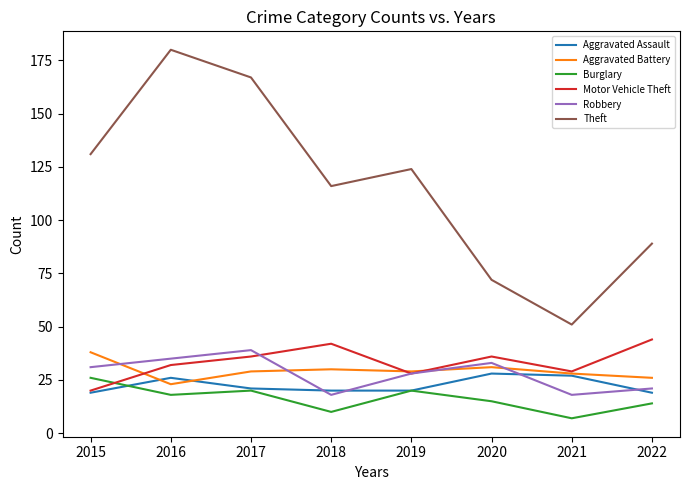

Reading left to right, transcribe all the data shown in this chart.

Aggravated Assault: 19	26	21	20	20	28	27	19
Aggravated Battery: 38	23	29	30	29	31	28	26
Burglary: 26	18	20	10	20	15	7	14
Motor Vehicle Theft: 20	32	36	42	28	36	29	44
Robbery: 31	35	39	18	28	33	18	21
Theft: 131	180	167	116	124	72	51	89